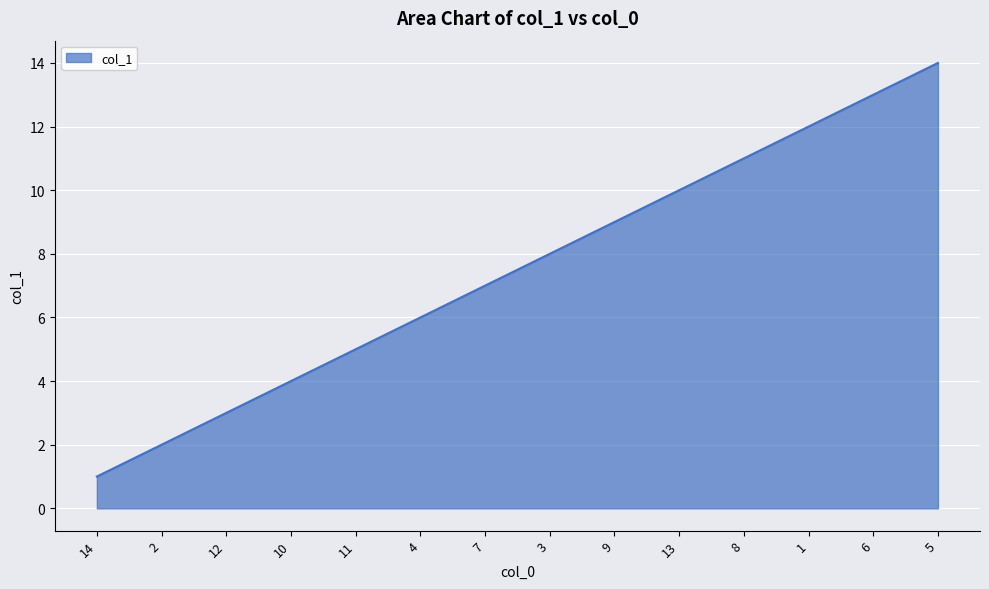

What is the change in value from 12 to 6?

+10